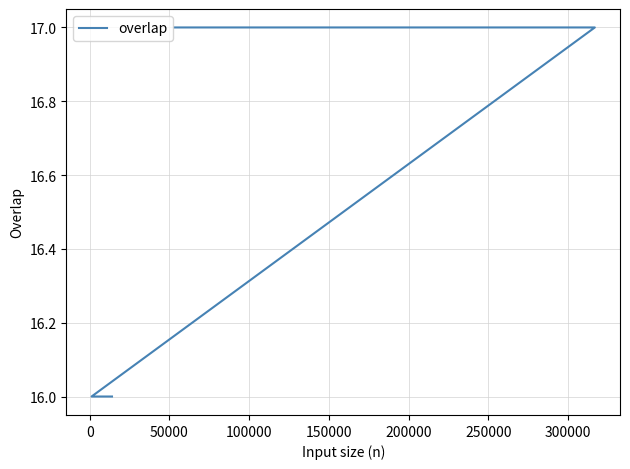

How many series are shown in this chart?

1